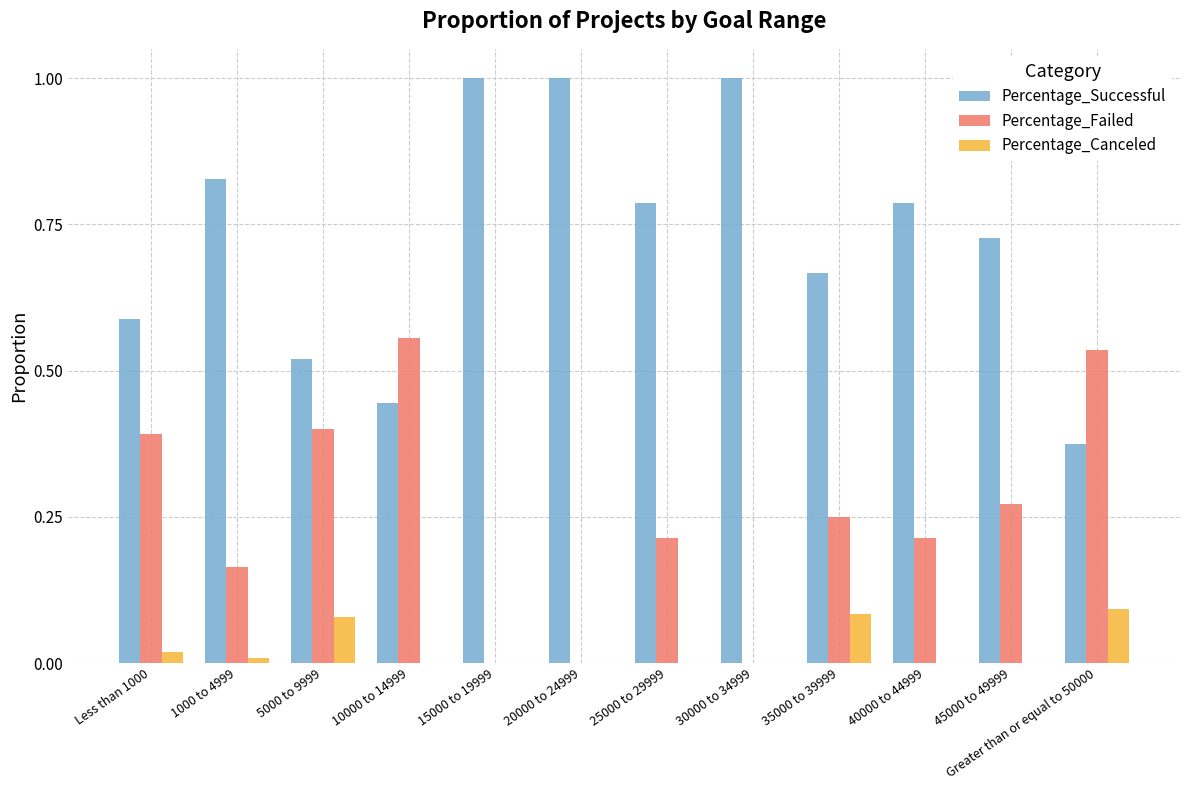

The Percentage_Failed series shows 0.1 at 5000 to 9999. True or false?

False